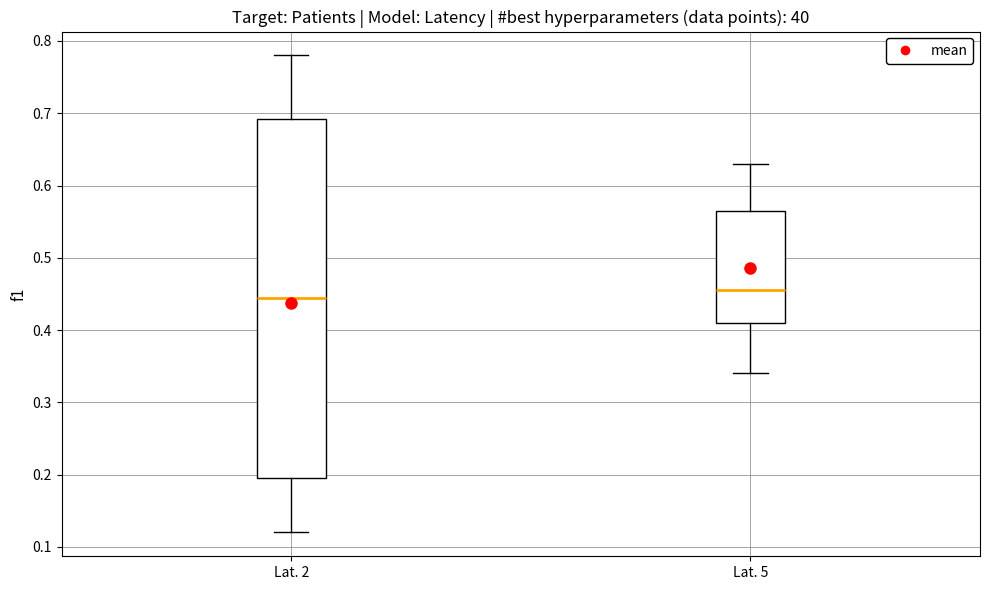

Which box is the tallest, from its lower edge to its upper edge?

Lat. 2